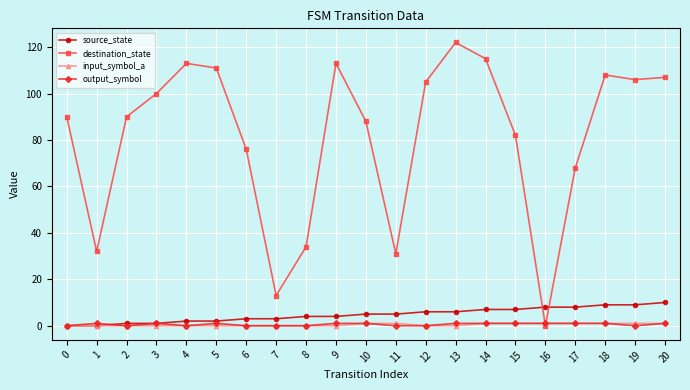

Reading left to right, list all the values displayed in this chart.

source_state: 0	0	1	1	2	2	3	3	4	4	5	5	6	6	7	7	8	8	9	9	10
destination_state: 90	32	90	100	113	111	76	13	34	113	88	31	105	122	115	82	0	68	108	106	107
input_symbol_a: 0	0	0	0	0	0	0	0	0	0	1	1	0	0	1	1	1	1	1	1	1
output_symbol: 0	1	0	1	0	1	0	0	0	1	1	0	0	1	1	1	1	1	1	0	1